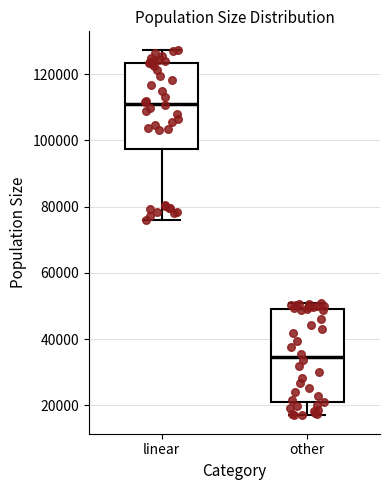

Reading left to right, read every box against the y-axis: the position of its median line, the range the box covers, and the ends of its whiskers. The values are not printed on the chart, so give them approximately, as read against the axis.

linear: median 112000, box 98000 to 124000, whiskers 76000 to 128000
other: median 34000, box 20000 to 50000, whiskers 16000 to 50000 (just above the box's upper edge)